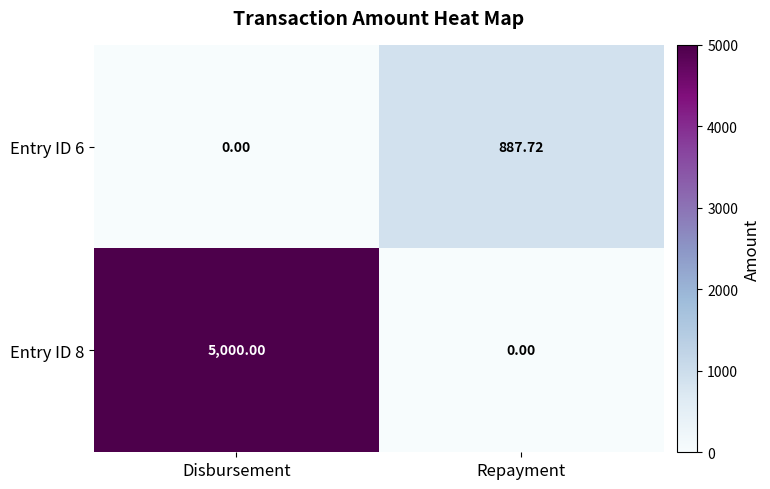

At which category does the chart reach its peak across all series?

Disbursement